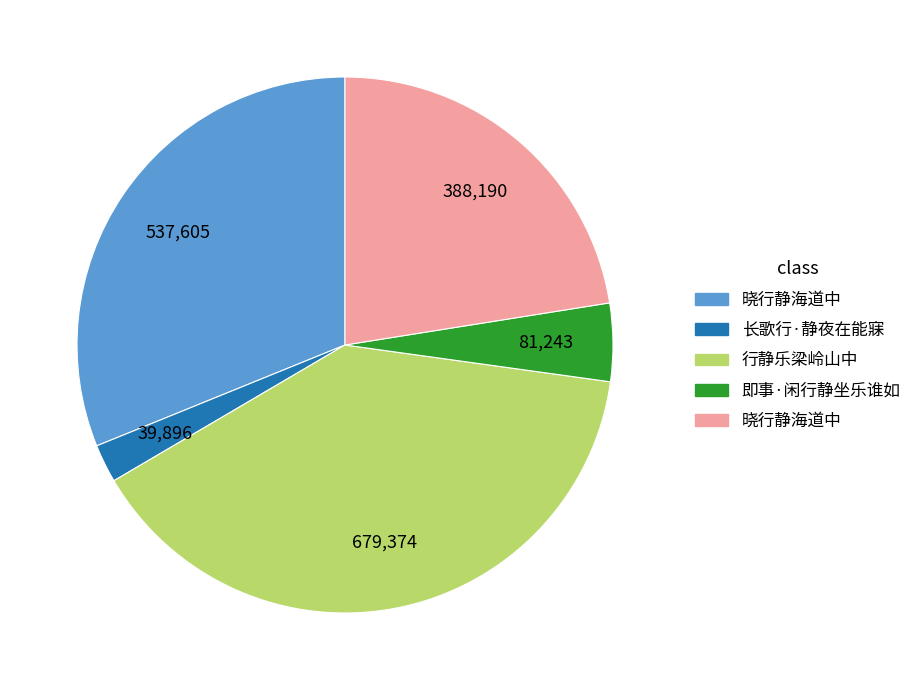

Is there any slice that represents more than half of the pie?

No